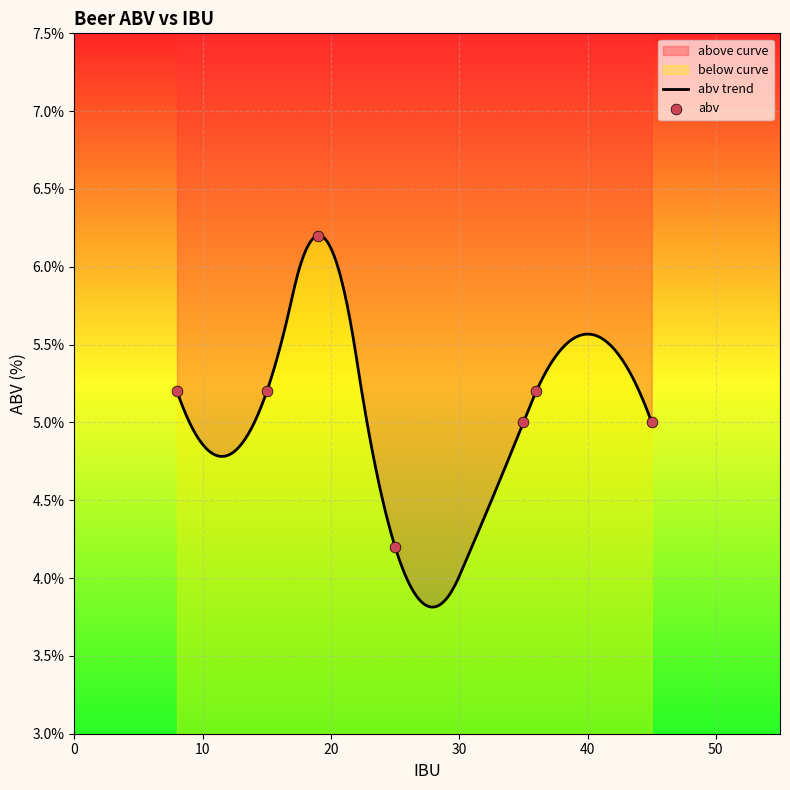

Which has a higher value, 15 or 8?

15